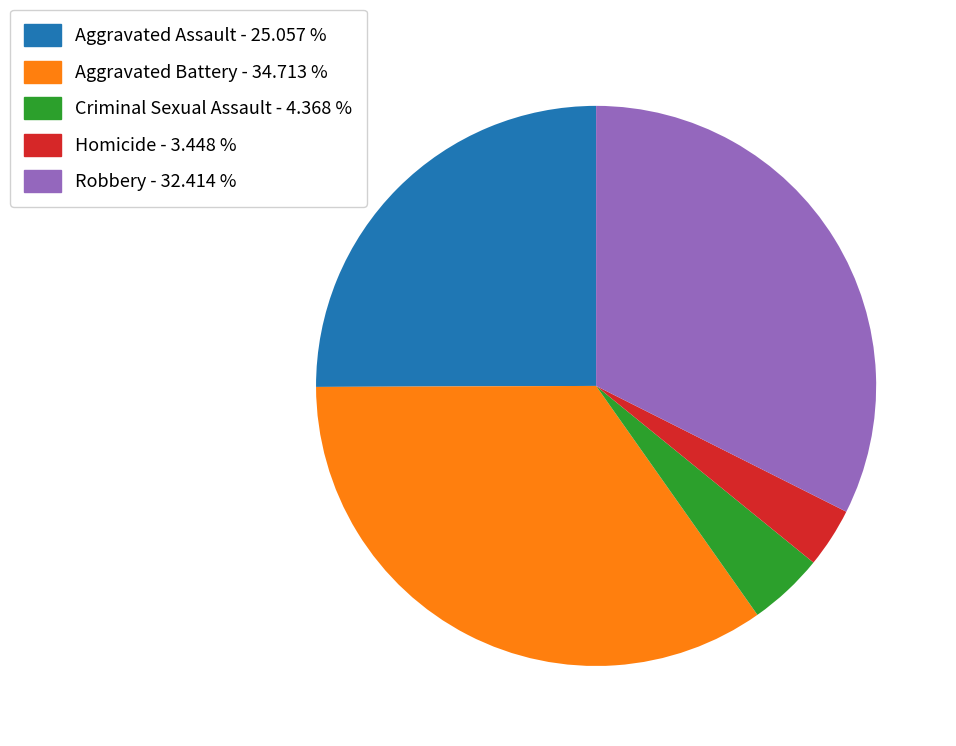

Combined, do Criminal Sexual Assault and Homicide account for over 50%?

No